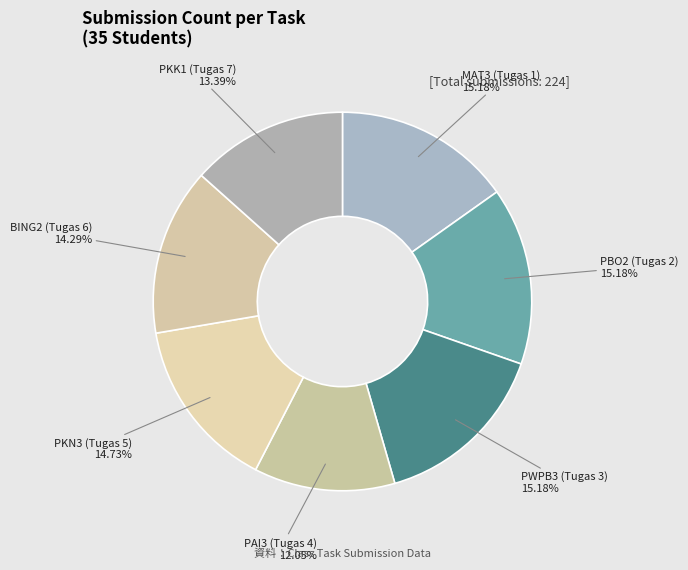

Combined, do MAT3 (Tugas 1) and BING2 (Tugas 6) account for over 50%?

No